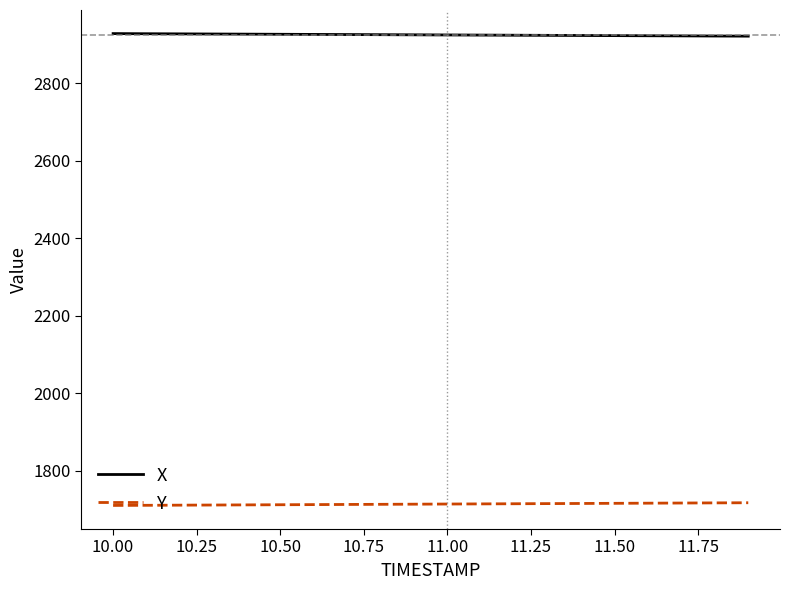

What is the minimum value shown in the chart?

1710.6